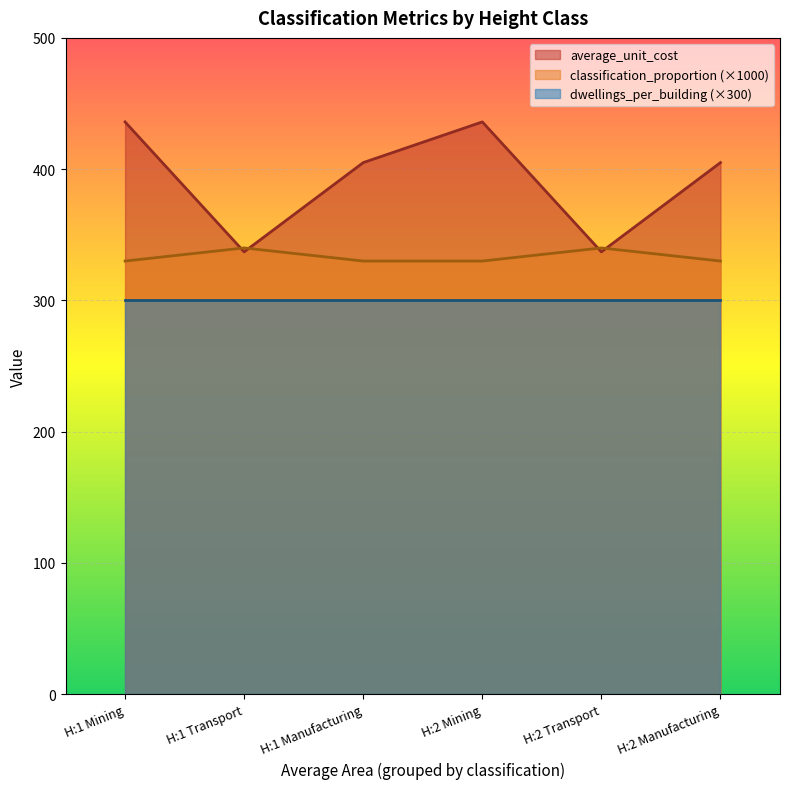

What is the sum of all classification_proportion values?

2000